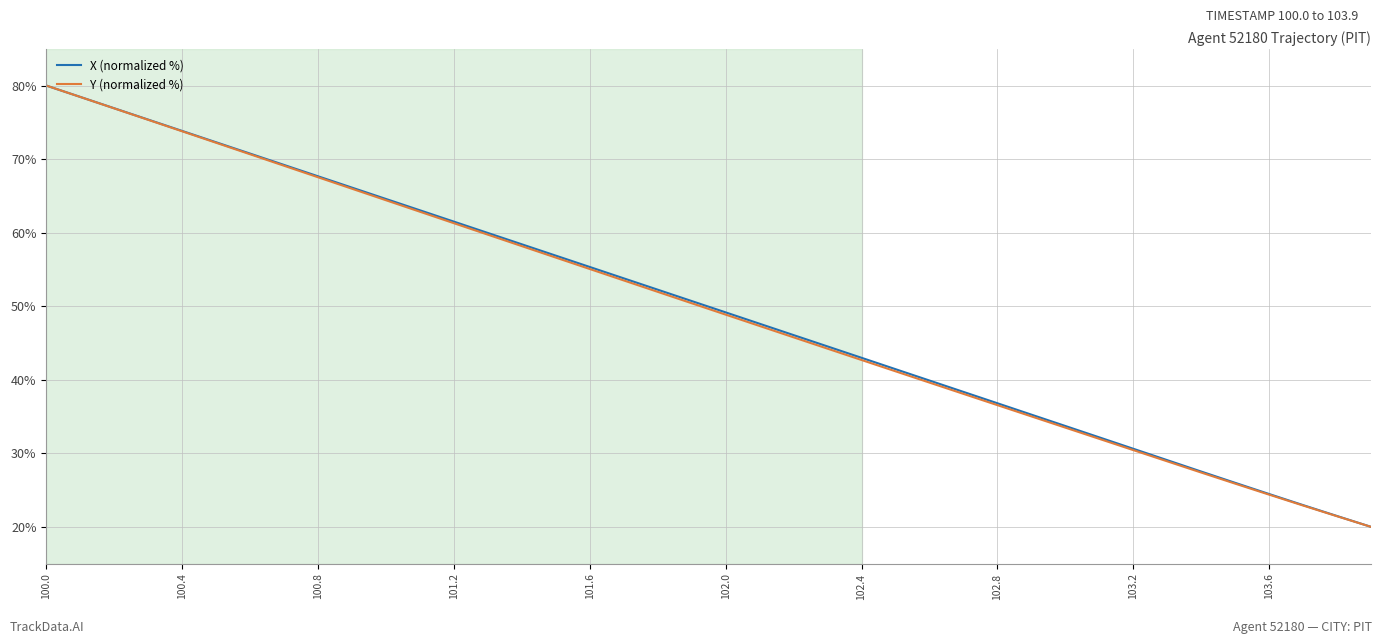

What is the lowest value of the Y (normalized %) series?

20.0